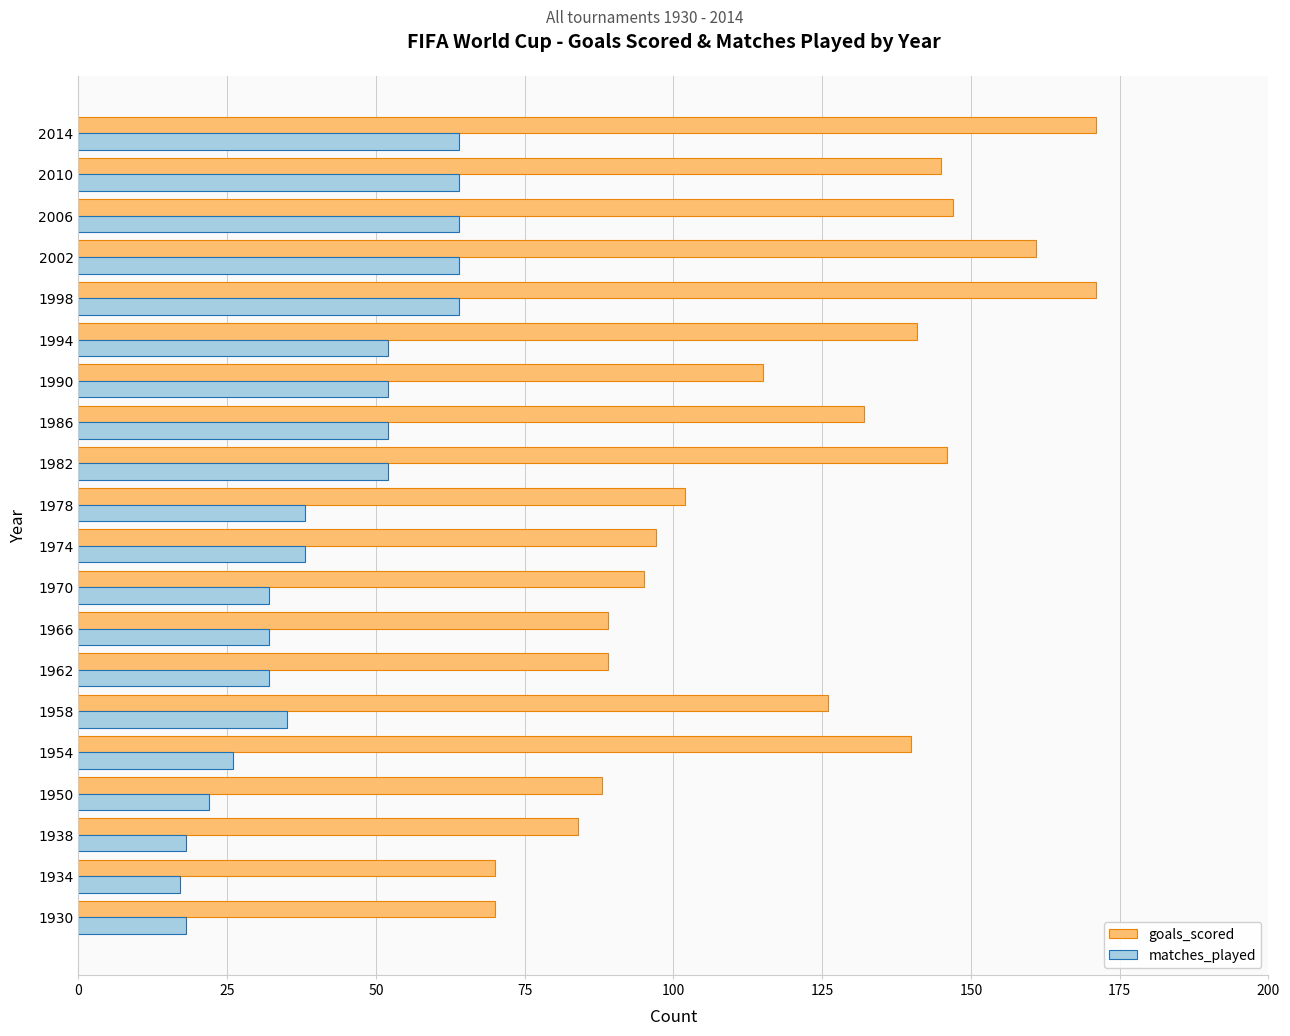

Rank the series at 1982 from highest to lowest value.

goals_scored, matches_played